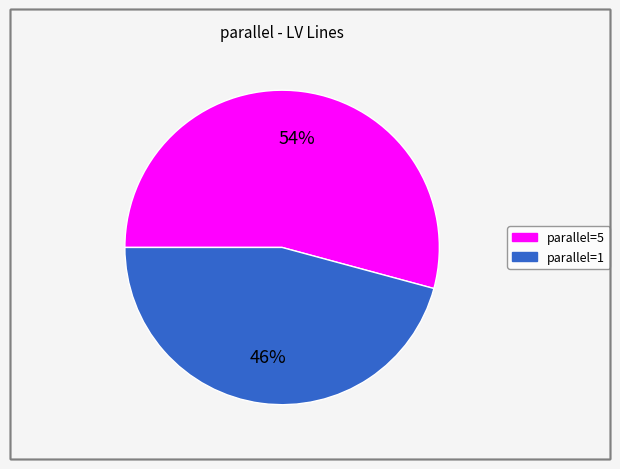

Is there a majority slice in this chart?

Yes